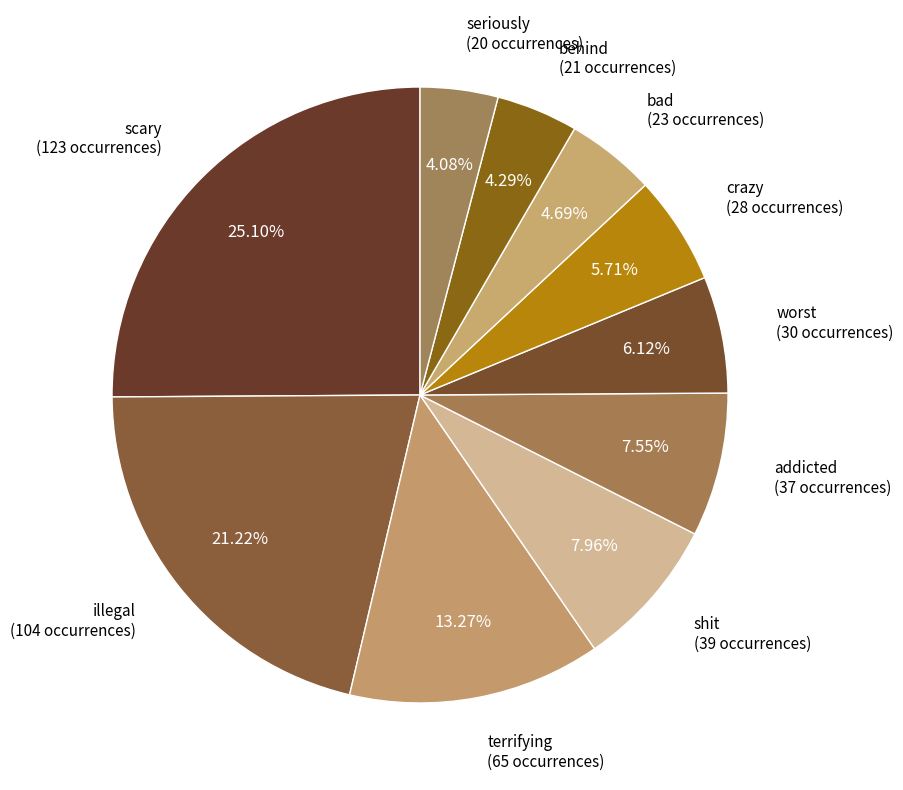

Is addicted (37 occurrences) the majority of the pie?

No